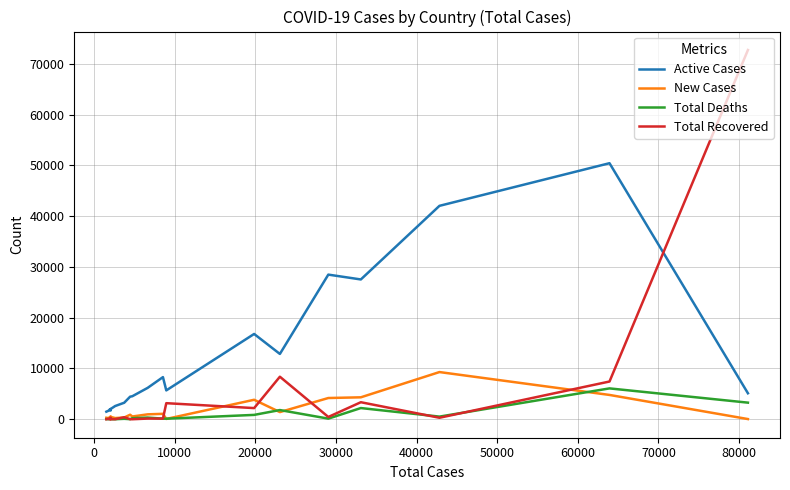

The value of Active Cases at 10000 is 68892. True or false?

False